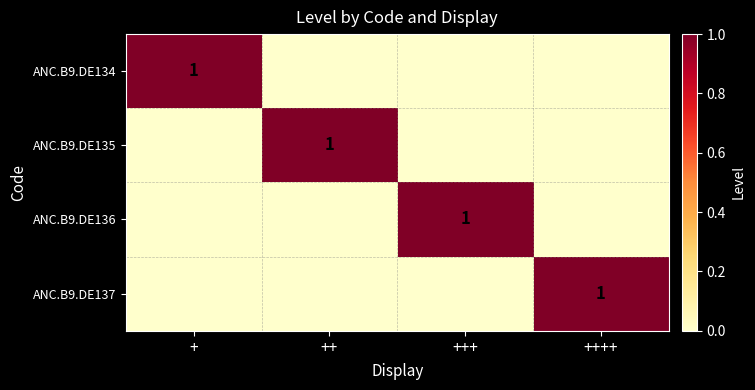

Is it true that ANC.B9.DE135 equals 0 at +++?

True